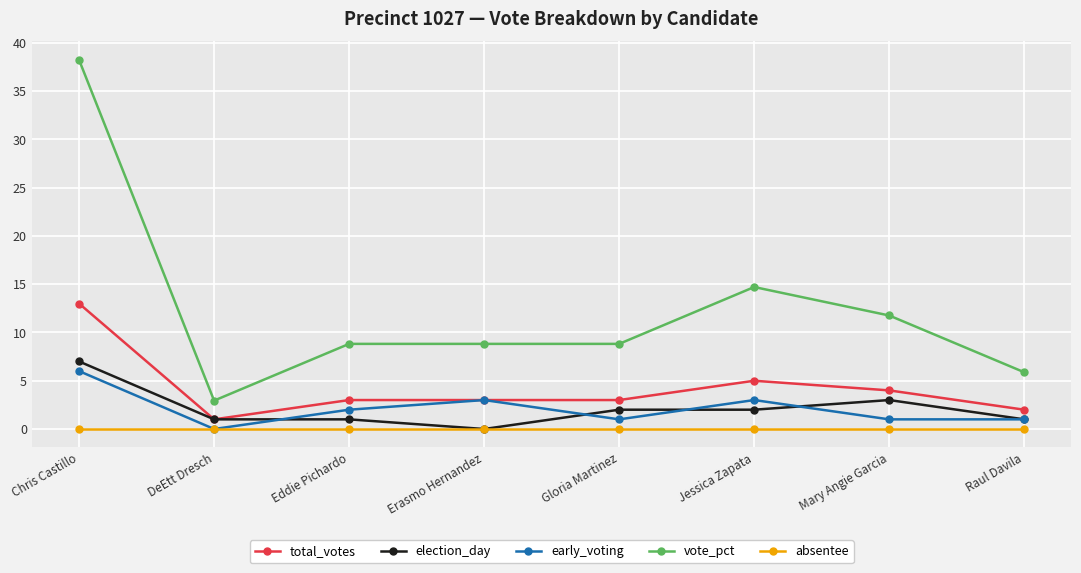

What value does the total_votes series have at Eddie Pichardo?

3.0